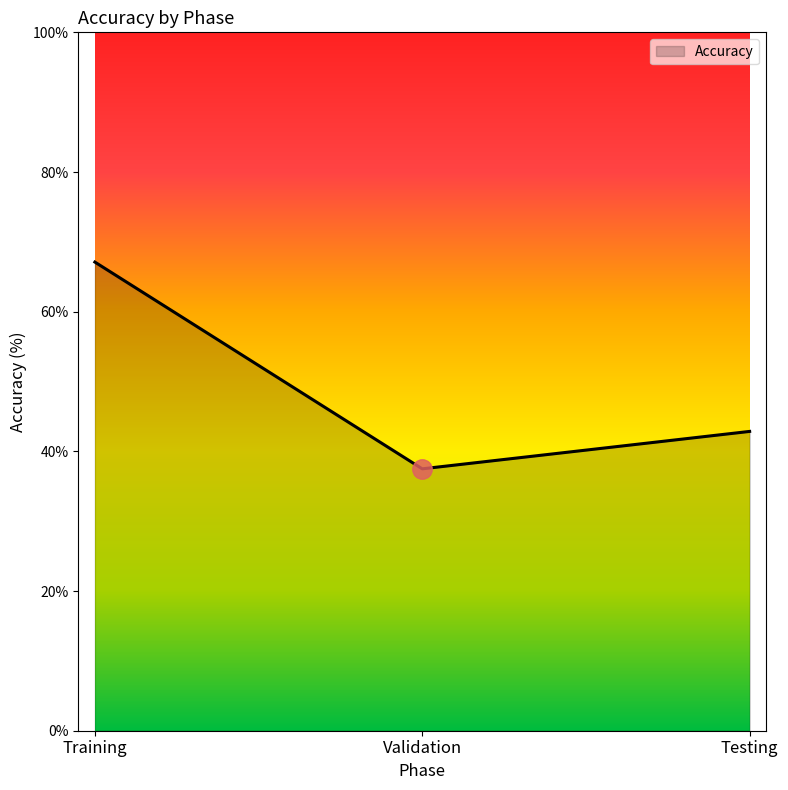

What is the difference between the maximum and minimum values?

29.6